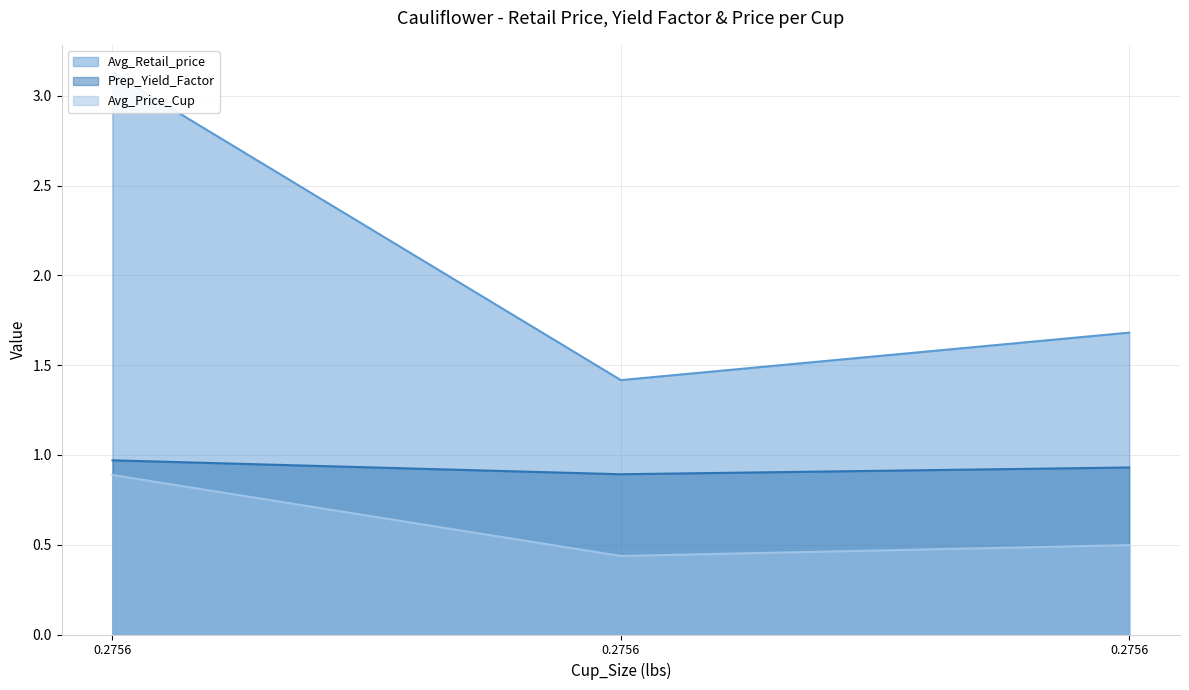

List the series in order of their peak value, highest first.

Avg_Retail_price, Prep_Yield_Factor, Avg_Price_Cup